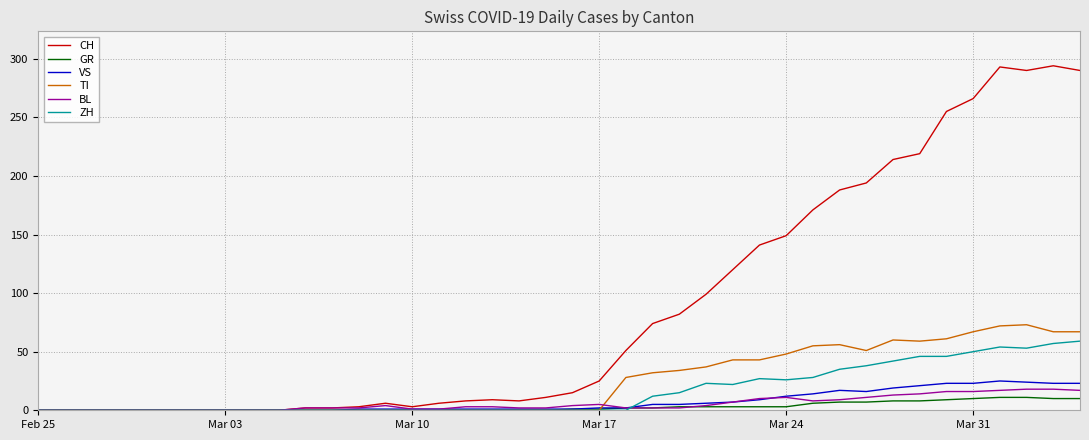

What are all the series names shown in the legend?

CH, GR, VS, TI, BL, ZH